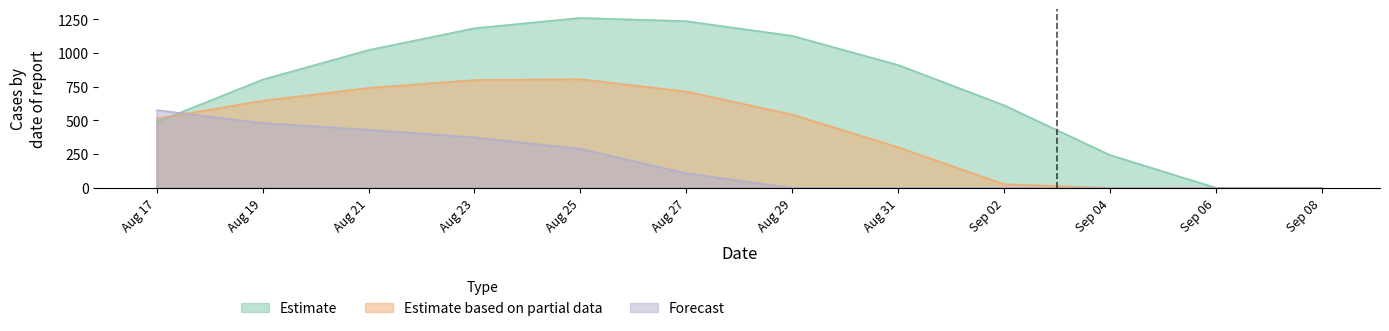

Which series has the widest spread of values?

Estimate